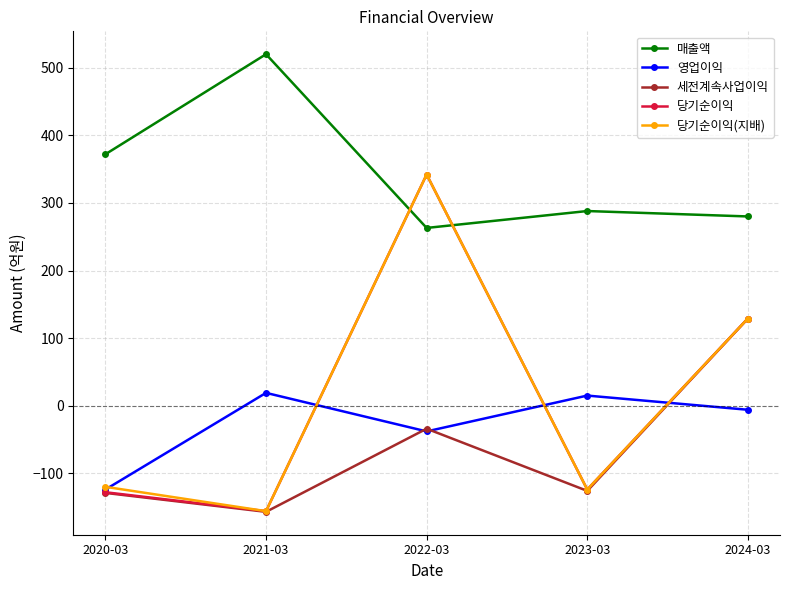

What is the difference between the highest and lowest values at 2024-03?

286